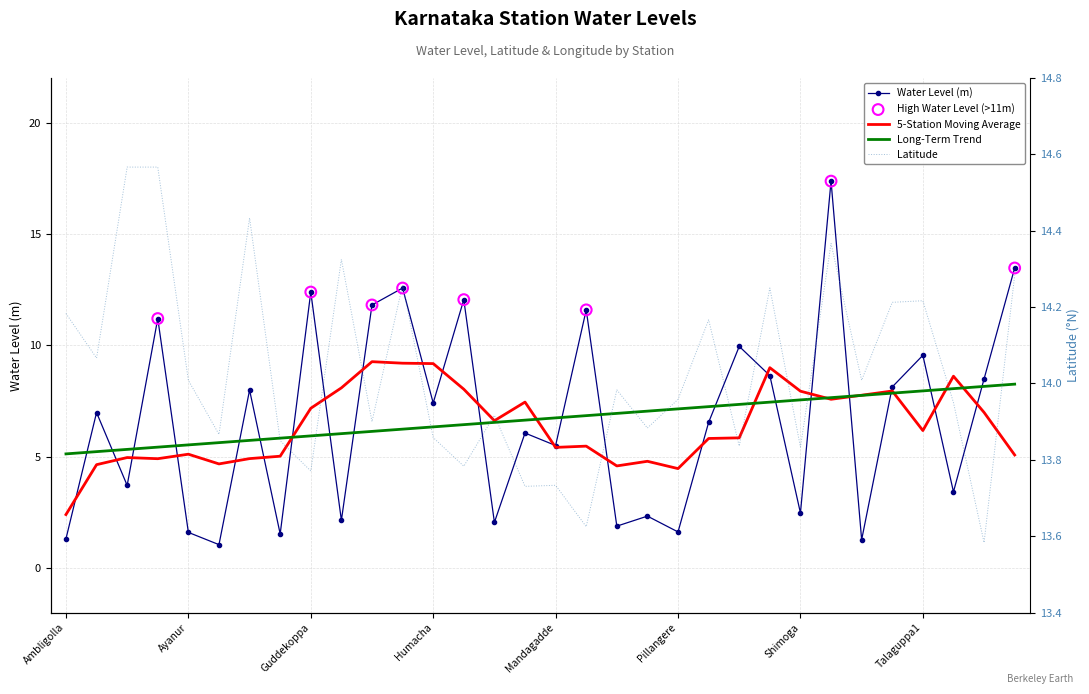

Which series has the largest Y range (max minus min)?

Water Level (m)